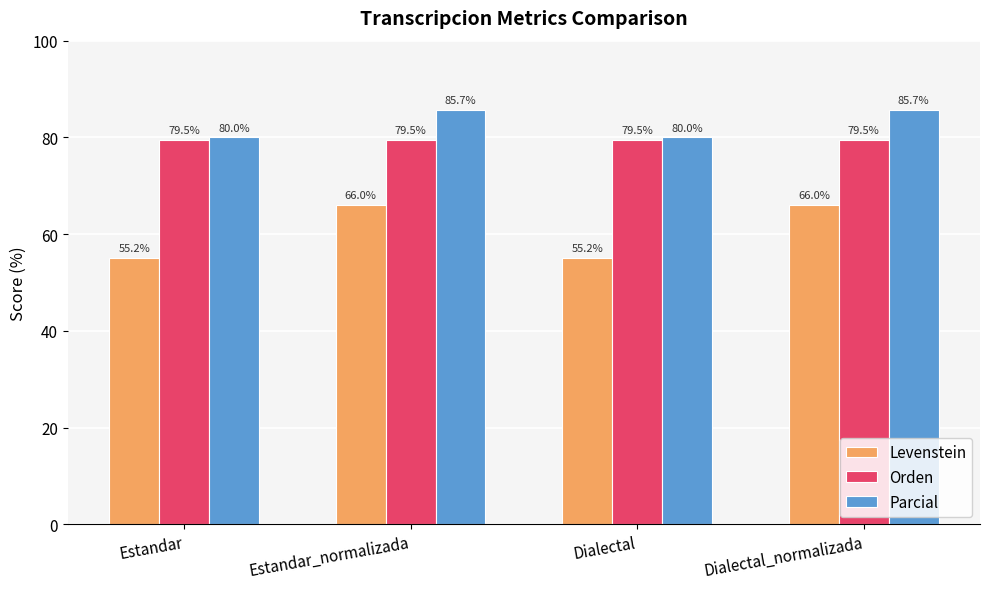

What is the total value across all series at Dialectal_normalizada?

231.3